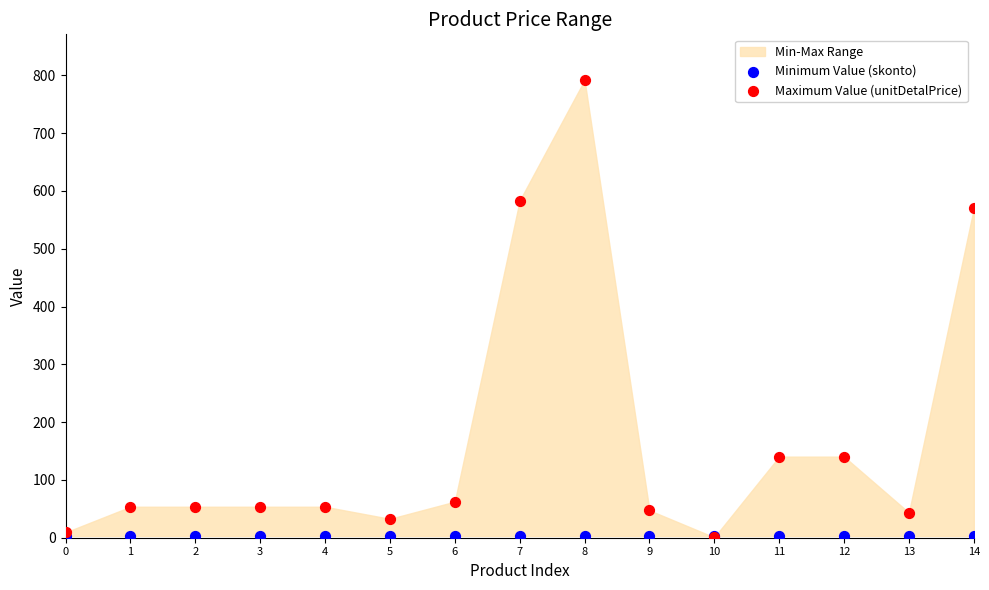

In the Maximum Value (unitDetalPrice) series, what Y value is closest to 396?

569.8